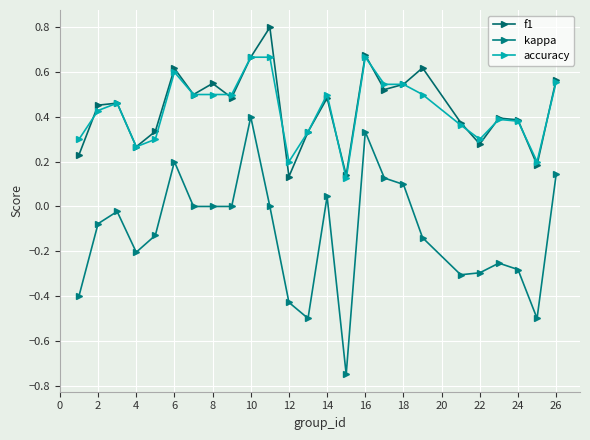

Count the number of categories in the chart.

25